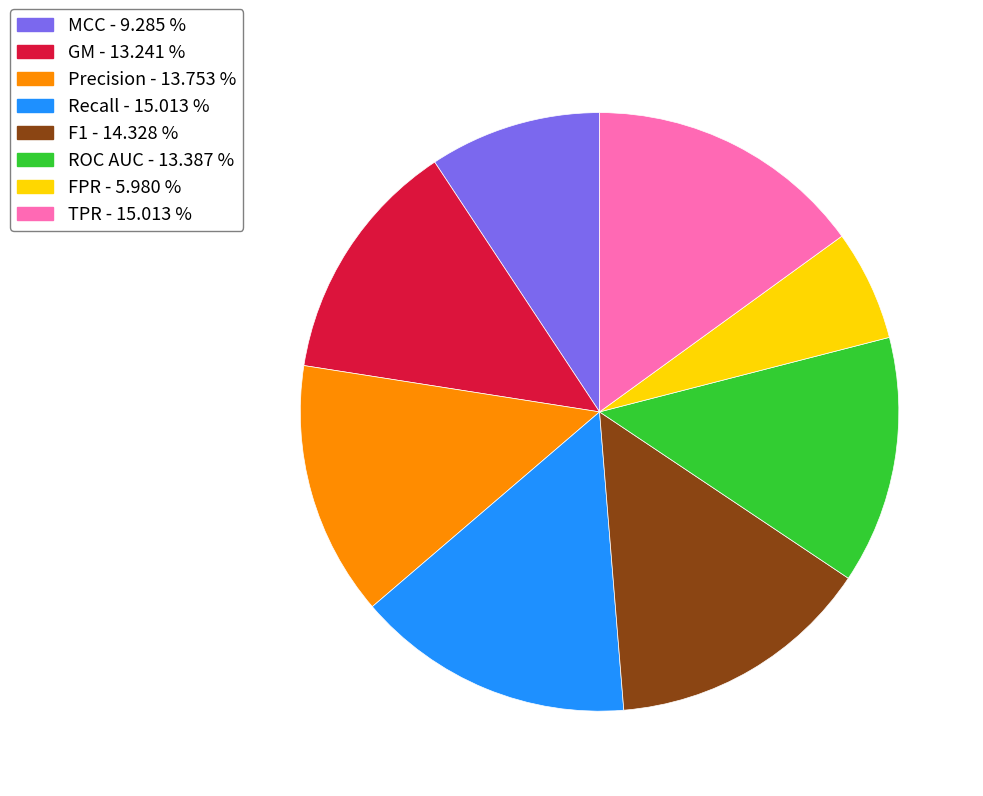

Between GM and F1, which is larger?

F1